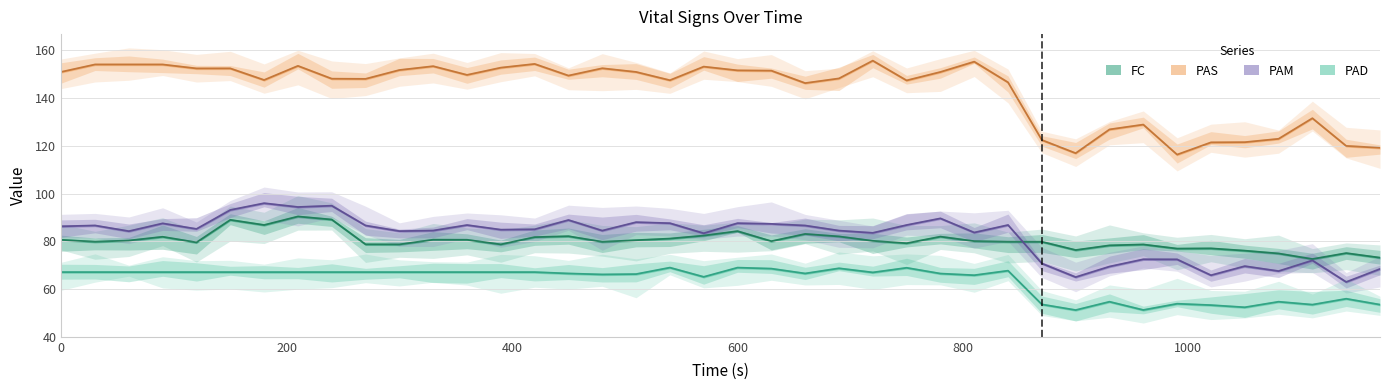

What is the minimum value for FC?

72.6